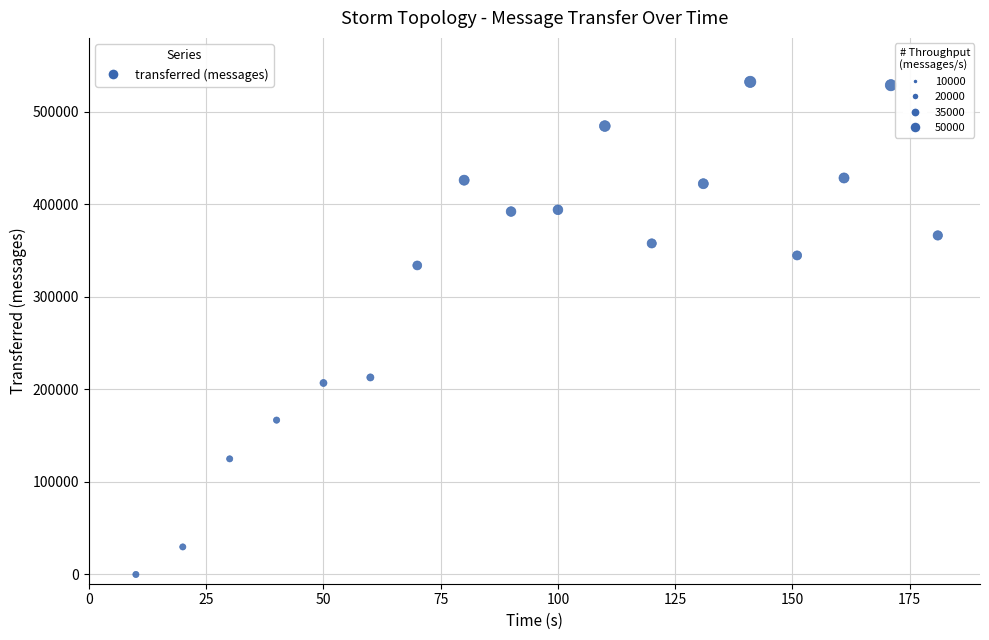

What Y value in the scatter plot is closest to 266230?

212980